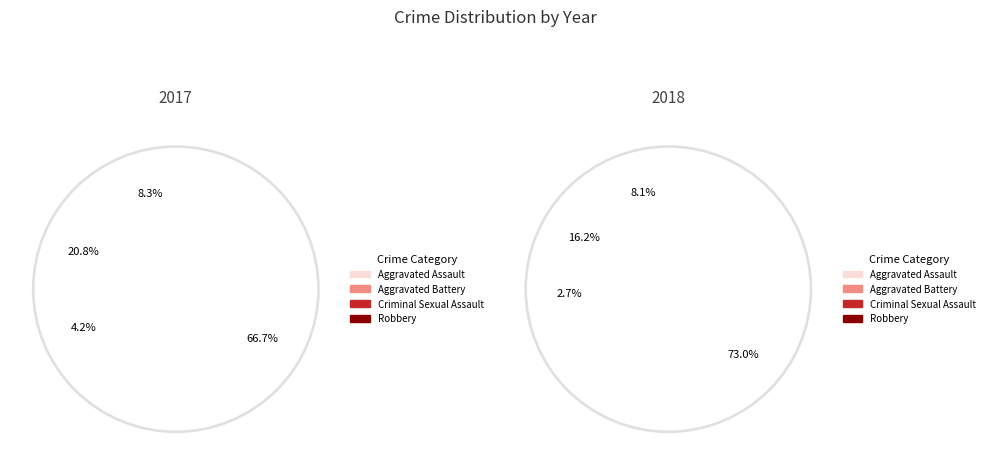

The values_2017 slice represents 1% of the pie. True or false?

False